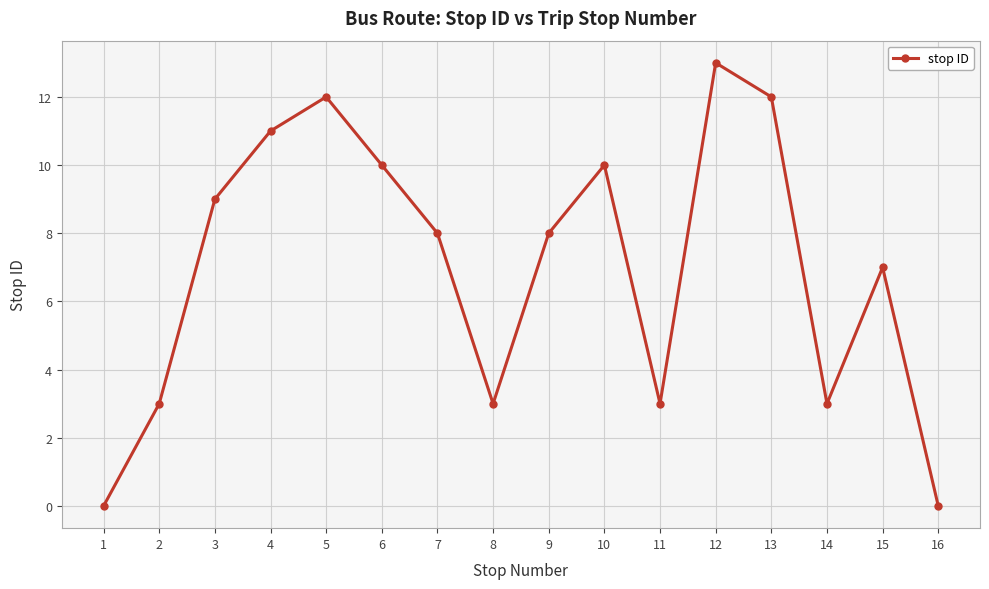

What is the value of the 2nd point from the left?

3